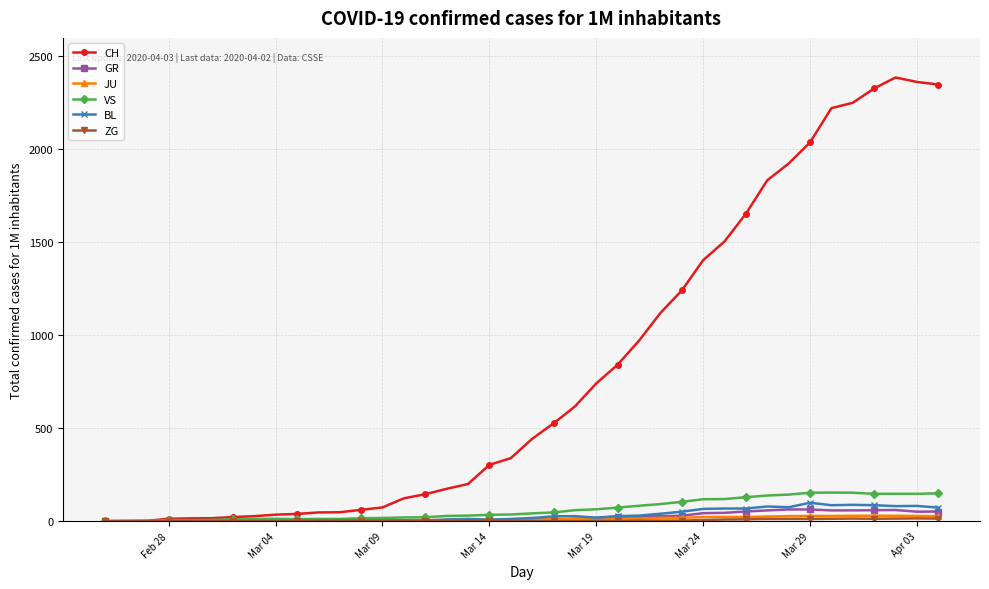

Which series has the largest total across all categories?

CH